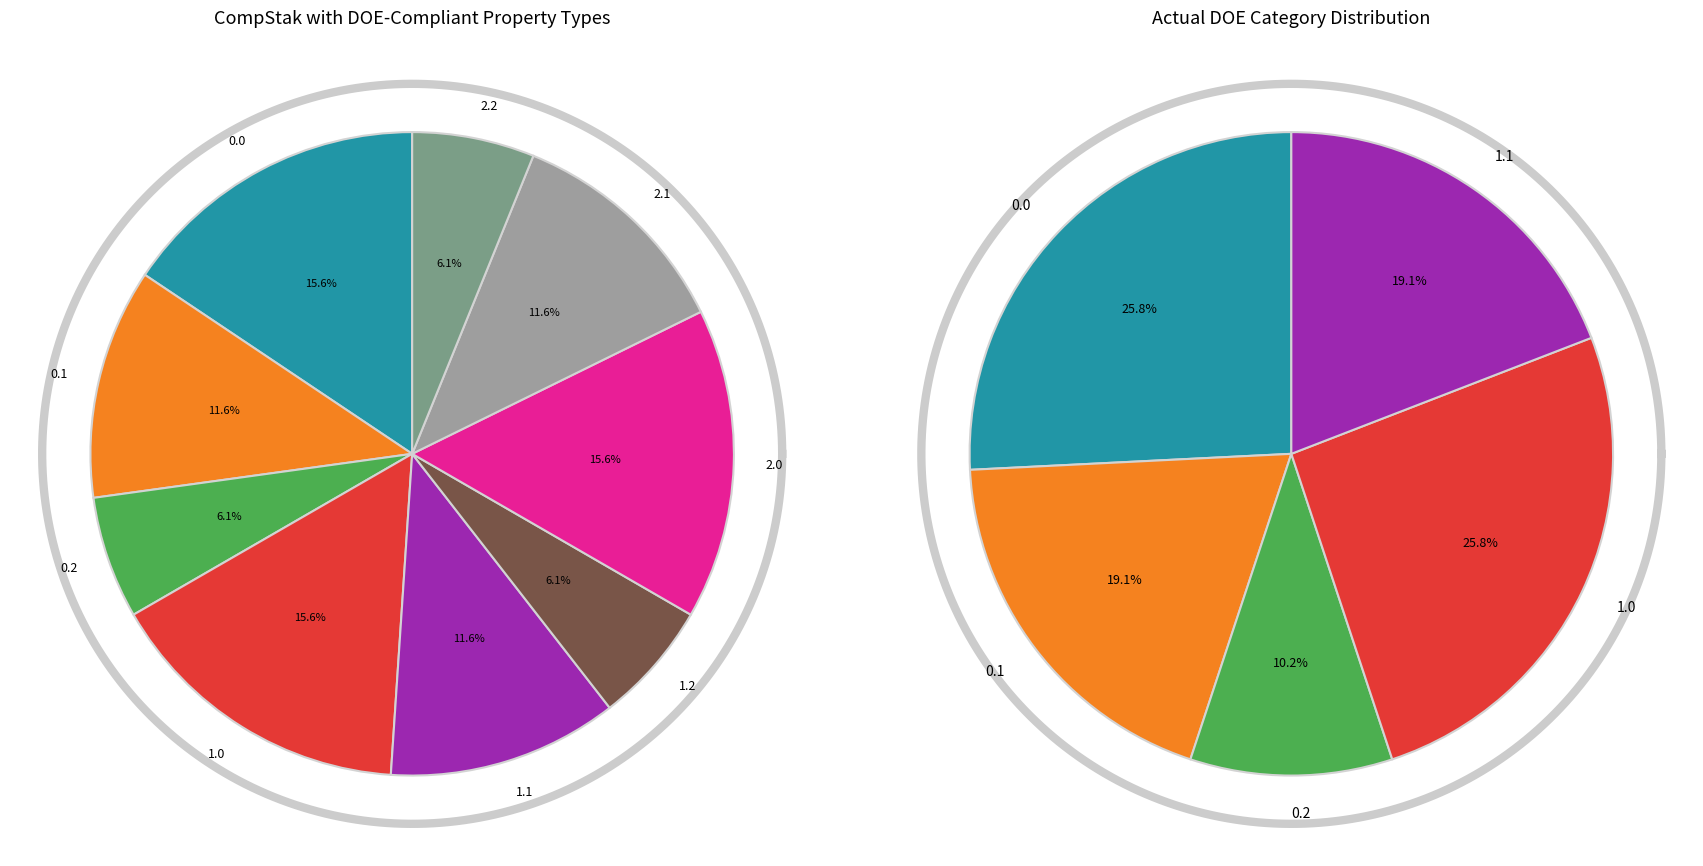

What is the ratio of the value at 0.0 to the value at 1.1?

1.3